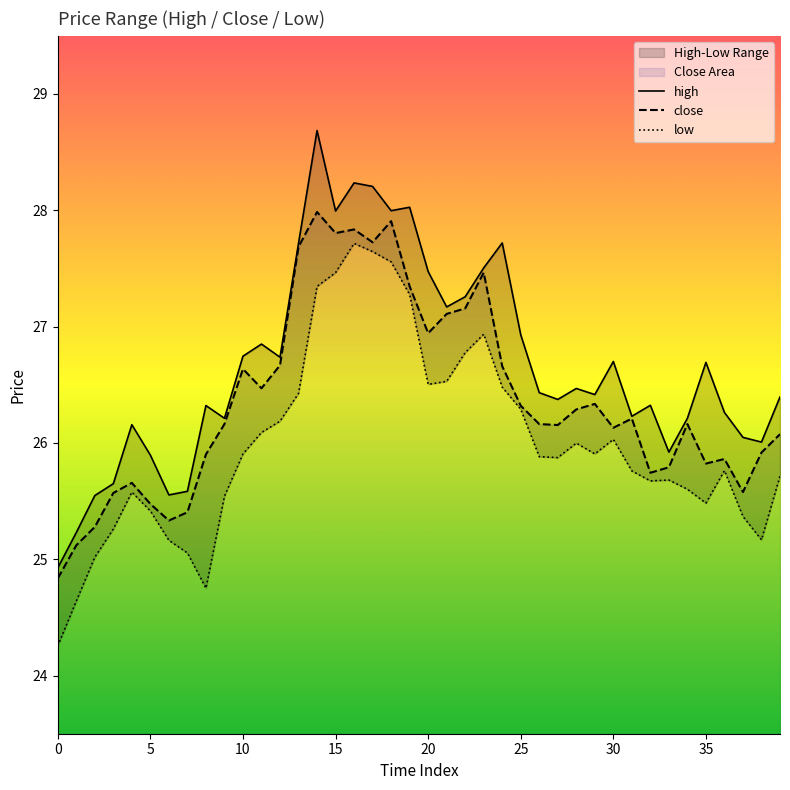

What is the minimum value shown in the chart?

24.3